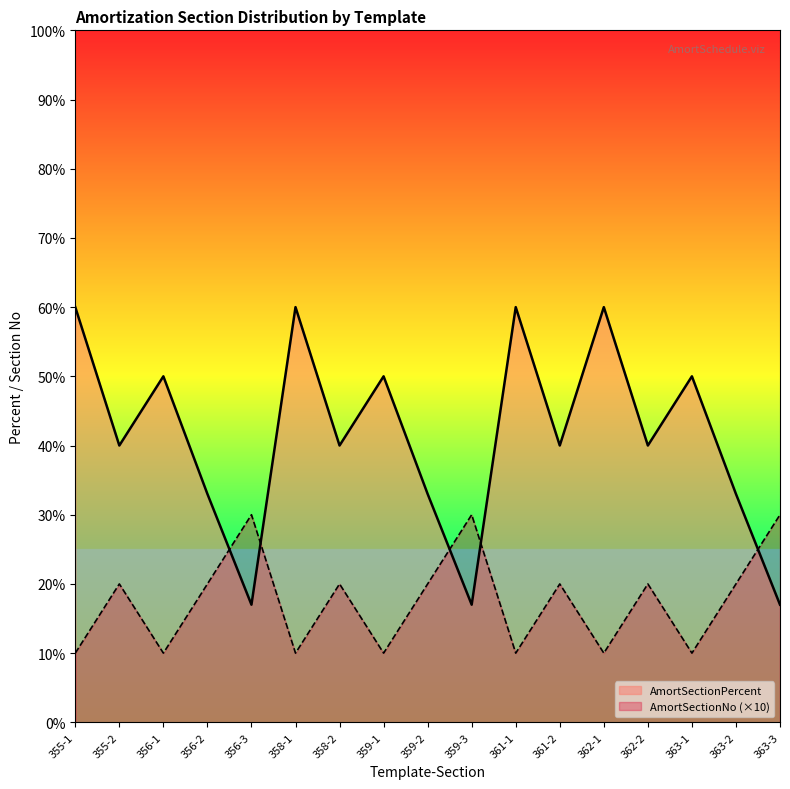

What are all the series names shown in the legend?

AmortSectionPercent, AmortSectionNo (×10)